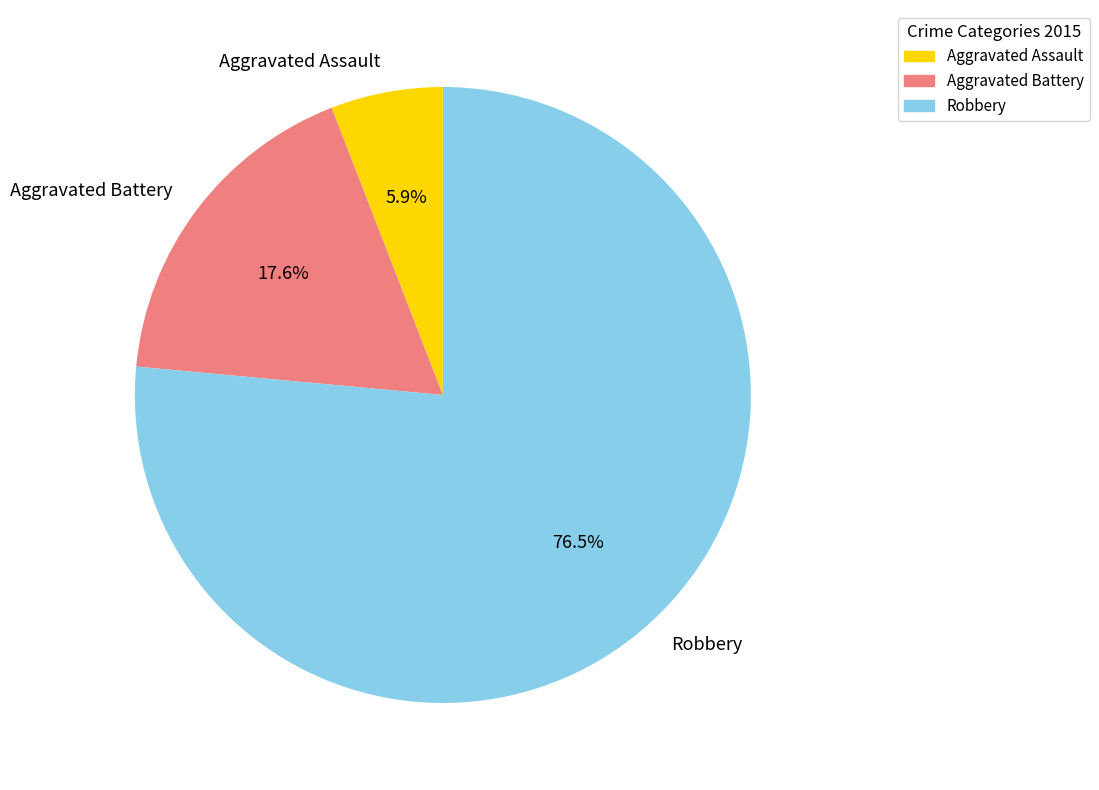

Approximately how many times larger is the value at Aggravated Assault compared to Robbery?

0.1